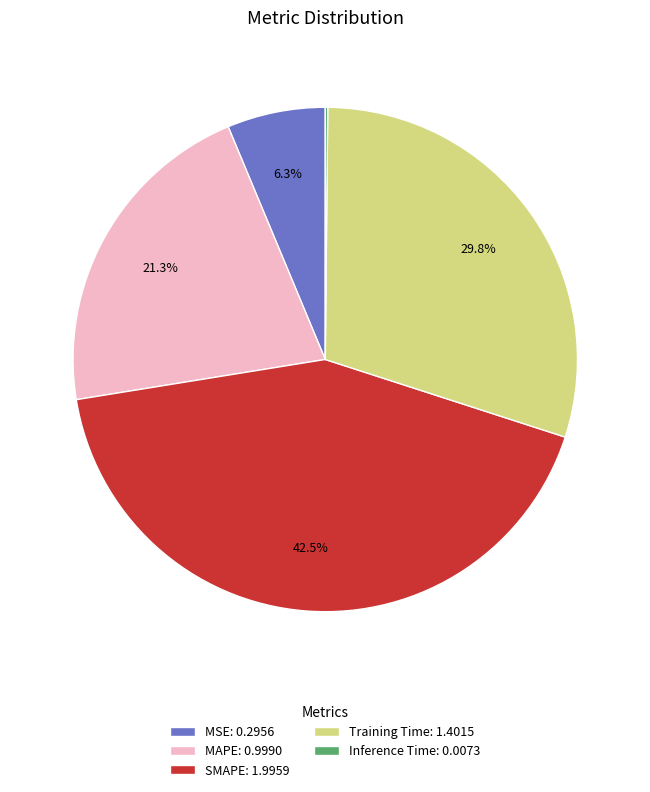

Approximately how many times larger is the value at MAPE: 0.9990 compared to Training Time: 1.4015?

0.7